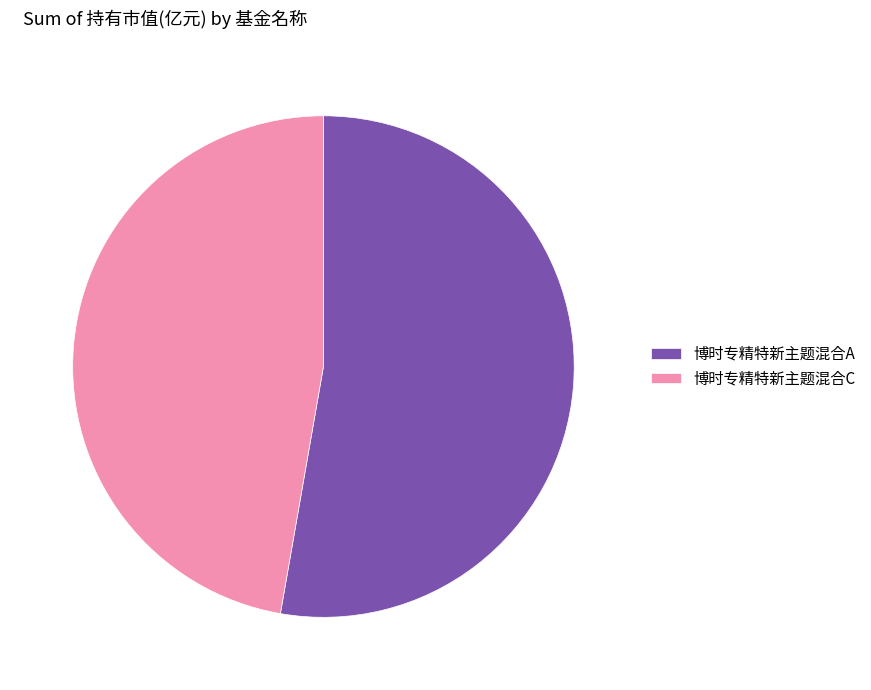

Do 博时专精特新主题混合A and 博时专精特新主题混合C together represent more than half of the pie?

Yes